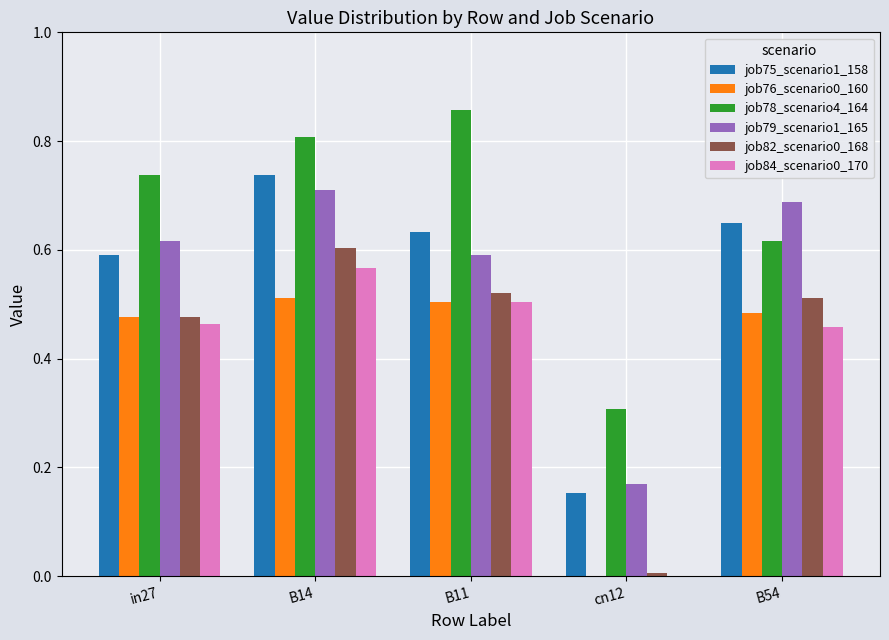

What is the total value across all series at in27?

3.4